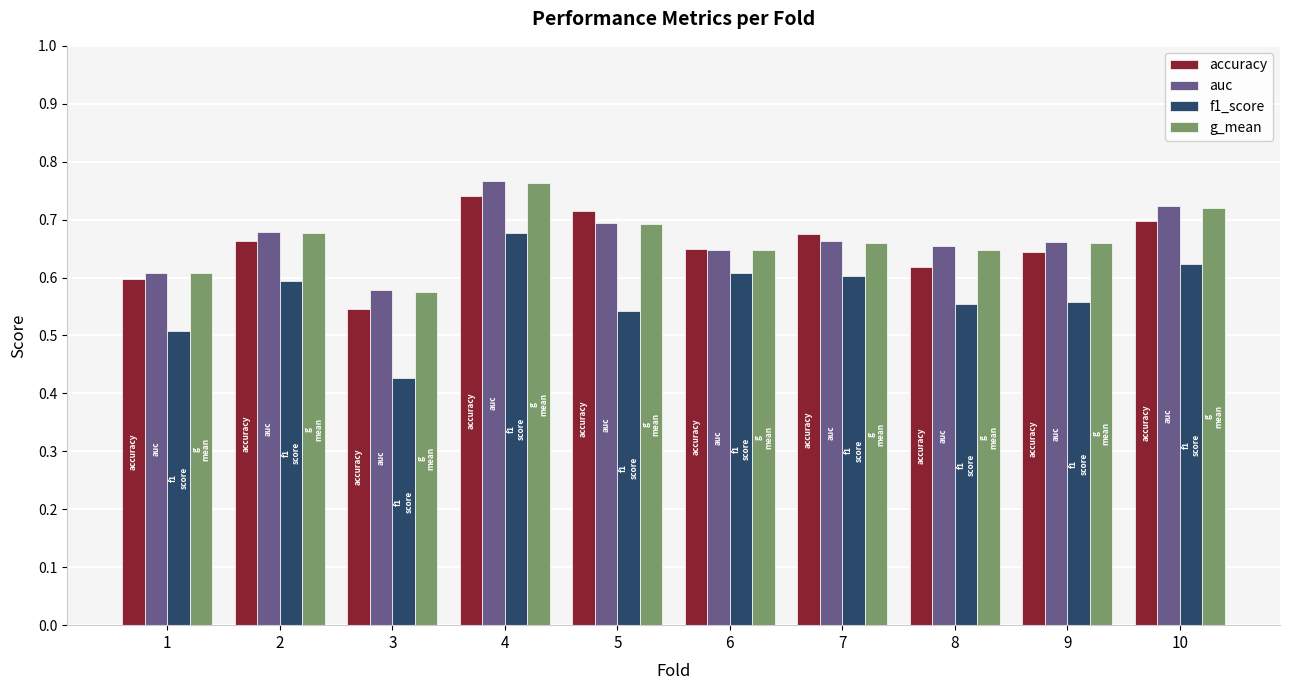

Is it true that accuracy equals 0.1 at 8?

False